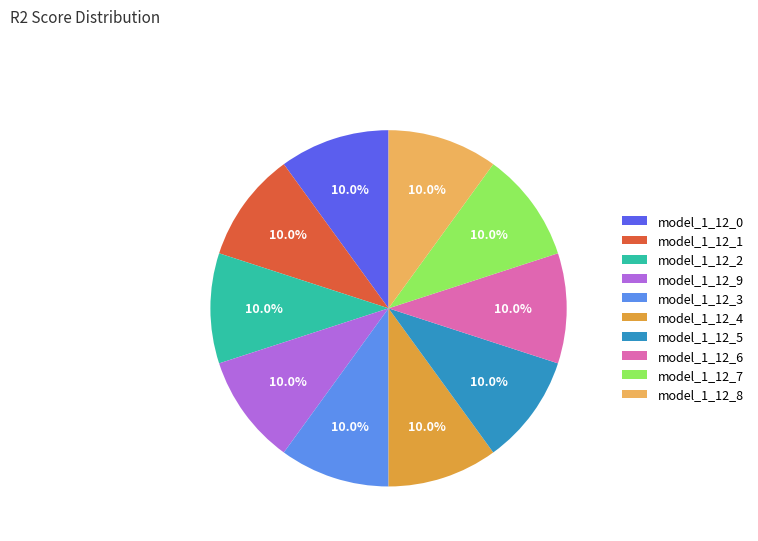

Is model_1_12_3 the majority of the pie?

No